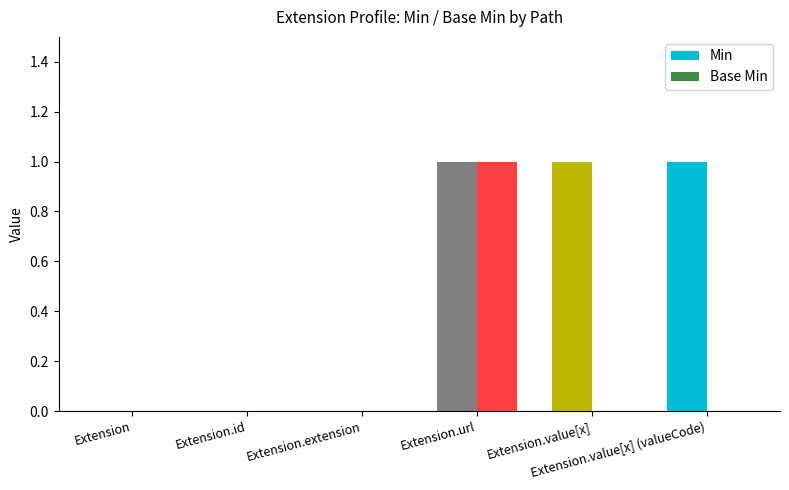

Count the number of data series in this chart.

2